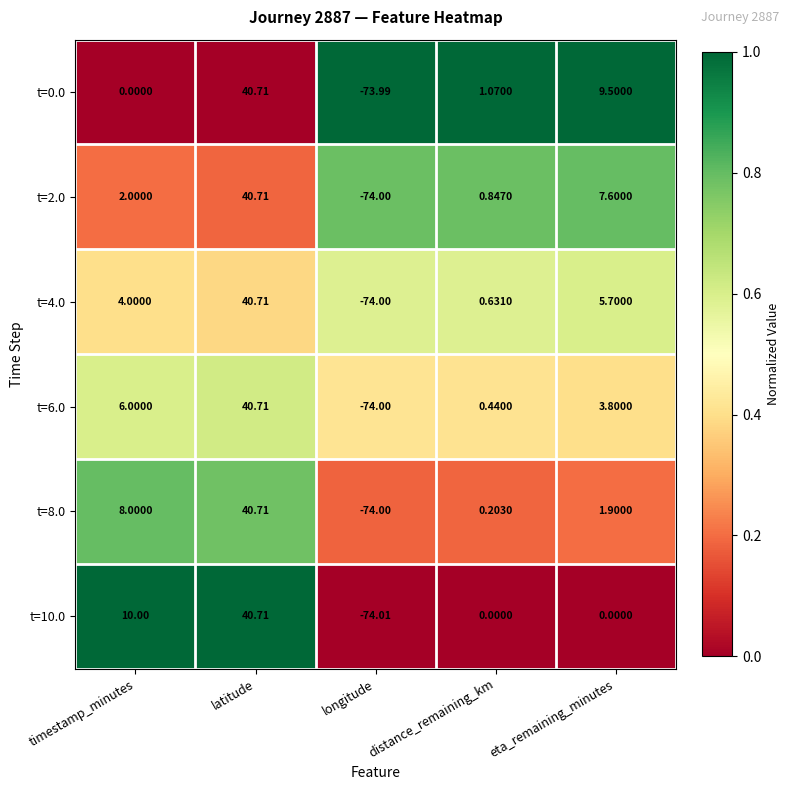

List the labels in order of t=4.0 value, largest first.

latitude, eta_remaining_minutes, timestamp_minutes, distance_remaining_km, longitude